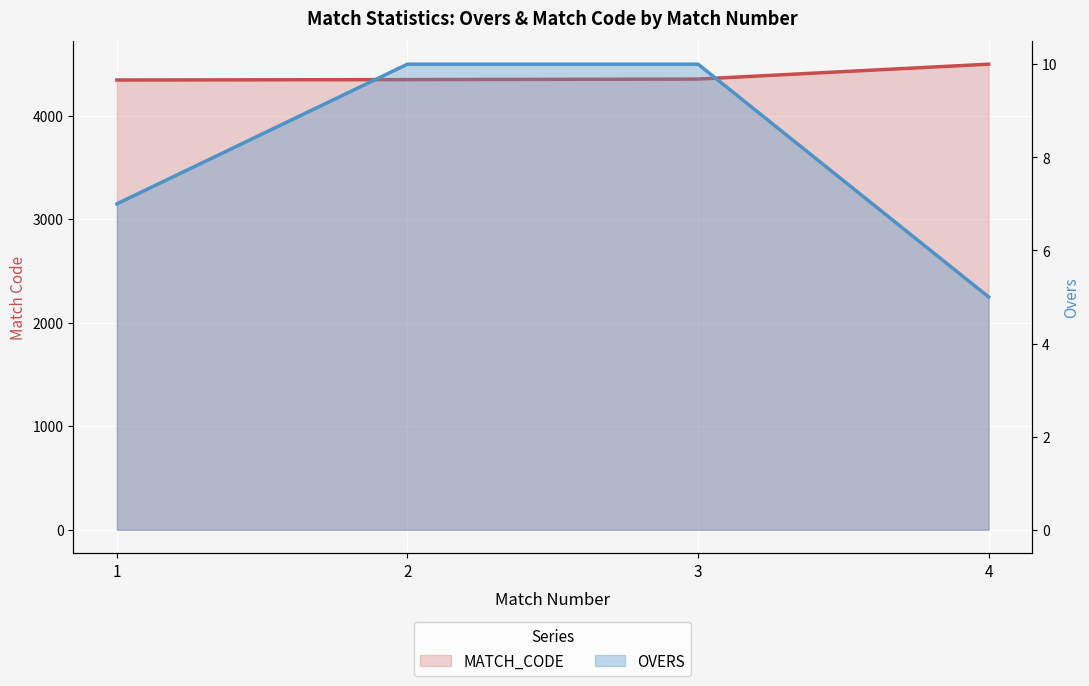

True or false: OVERS has a value of 9 at 4.

False